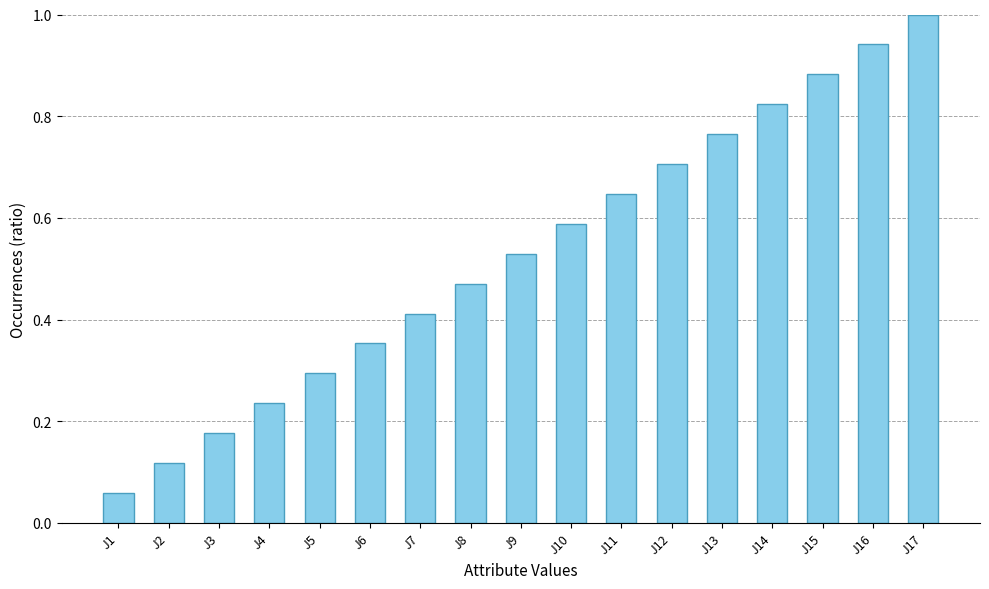

Where is the data nearest to the value 0?

J1